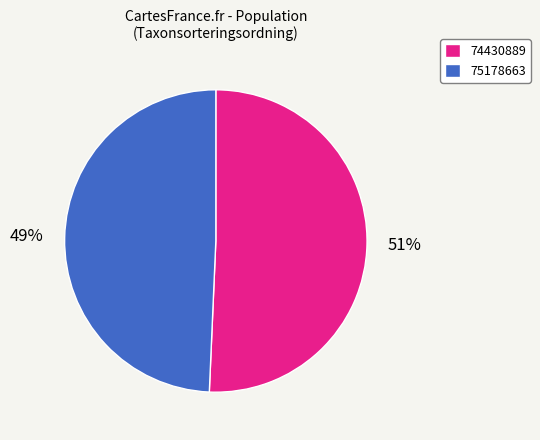

Which category has the smallest portion of the pie?

75178663